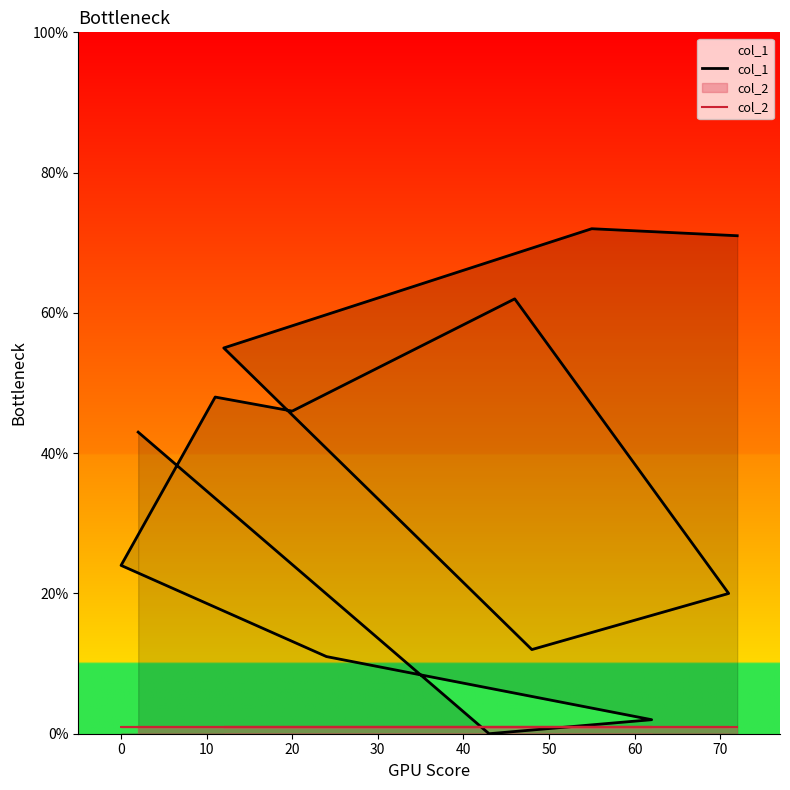

What are all the series names shown in the legend?

col_1, col_2